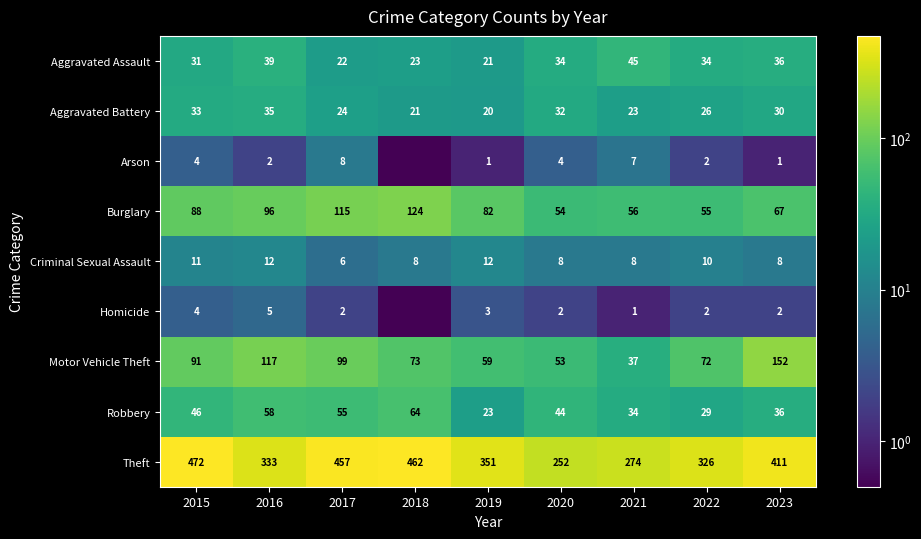

What is the sum of all Robbery values?

389.0